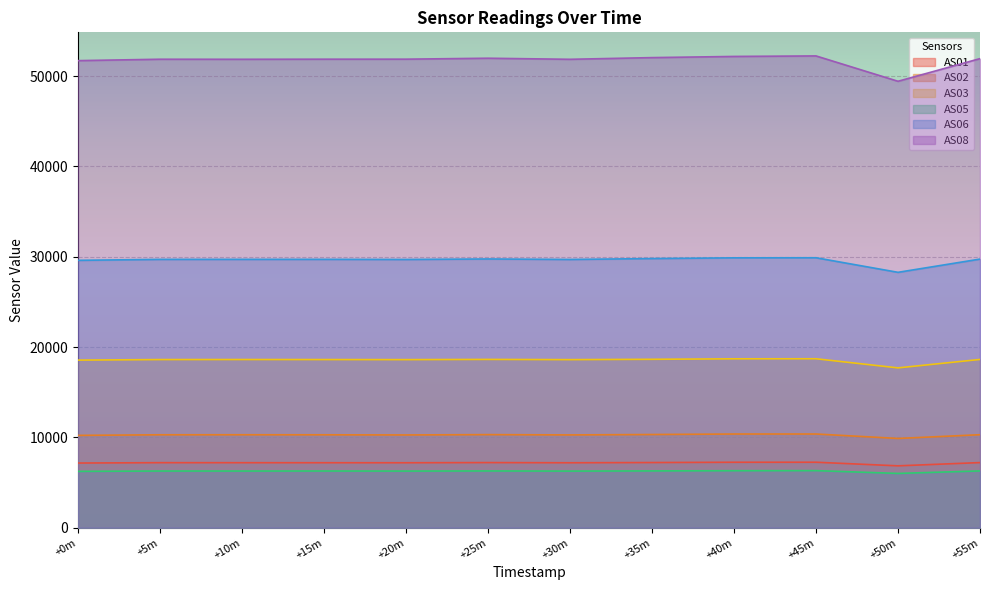

How many interior local peaks does the AS01 series have?

3